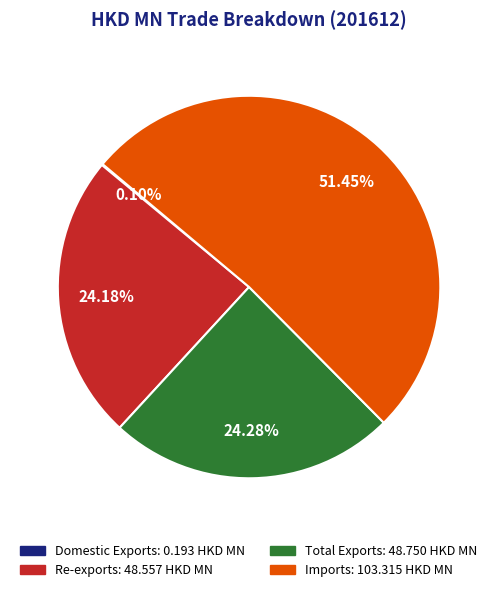

To the nearest percent, what is the average slice percentage?

25%